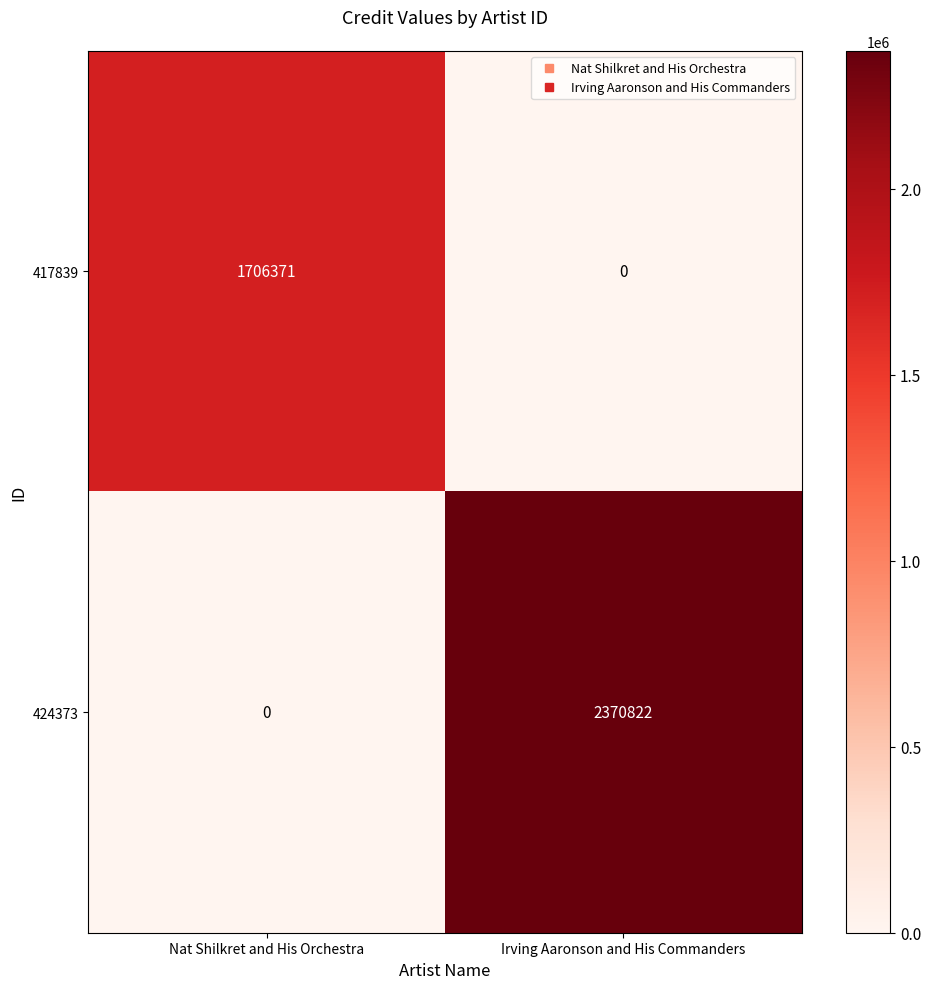

At which label is 424373 closest to 1185411?

Nat Shilkret and His Orchestra